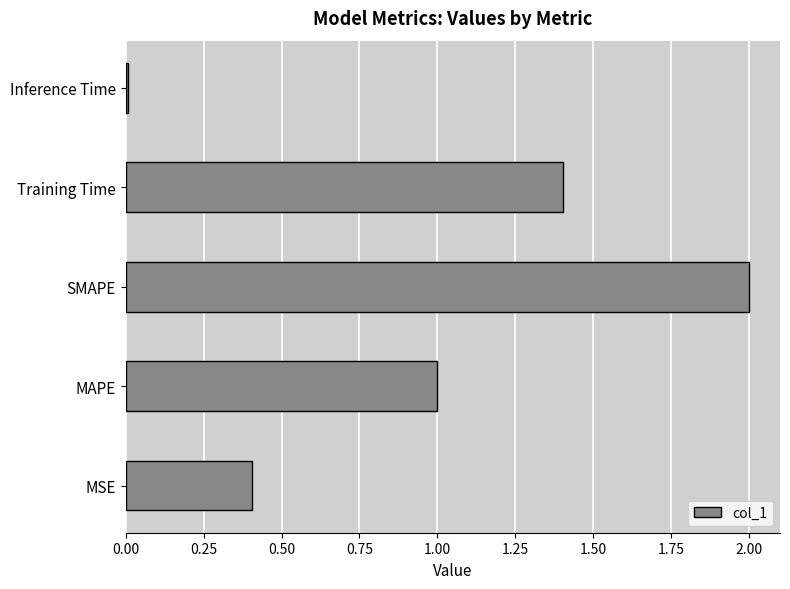

At which category does the chart reach its minimum across all series?

Inference Time